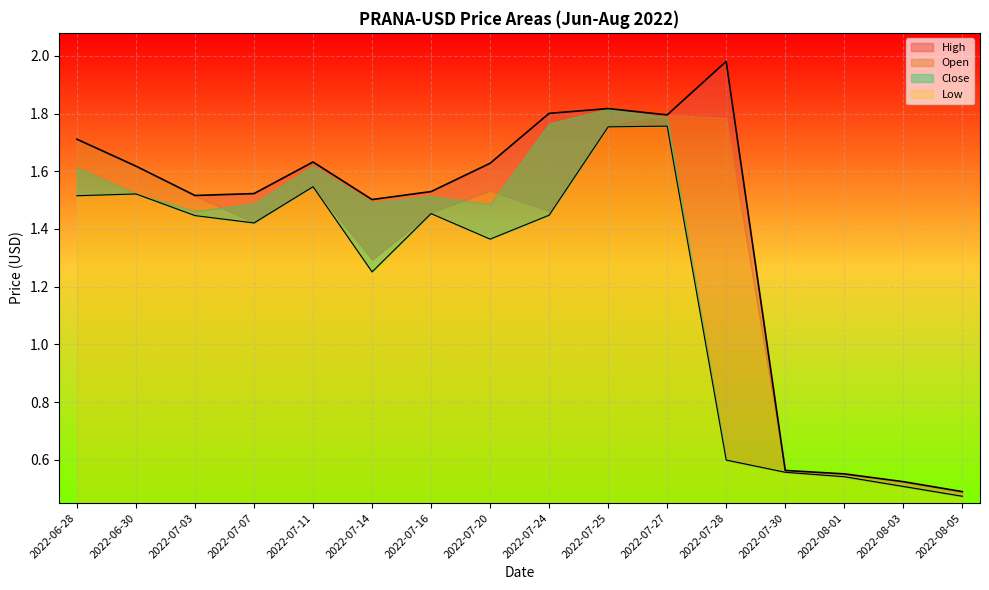

True or false: High and Close intersect in this chart.

False